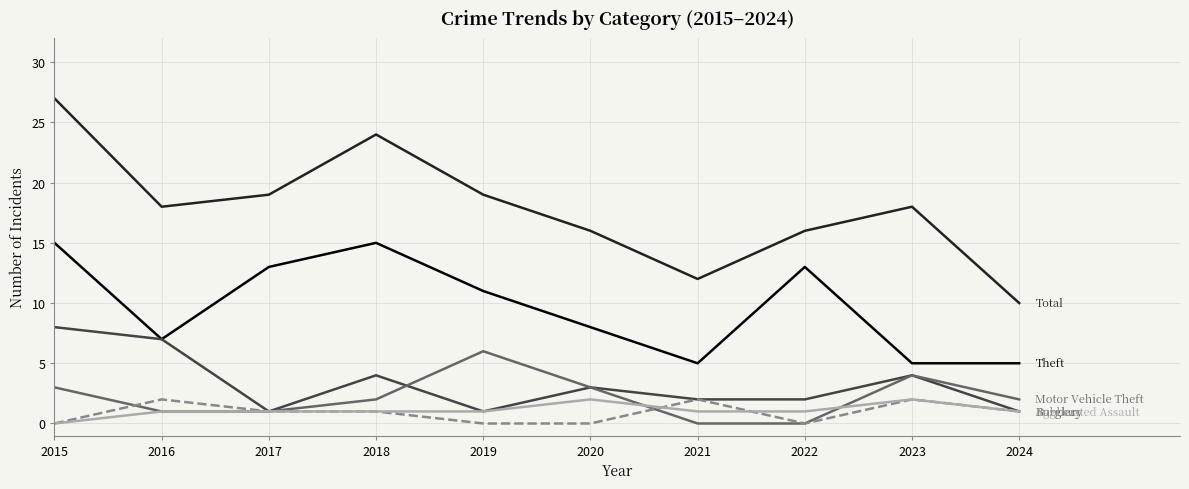

At which category is the sum across all series the highest?

2015